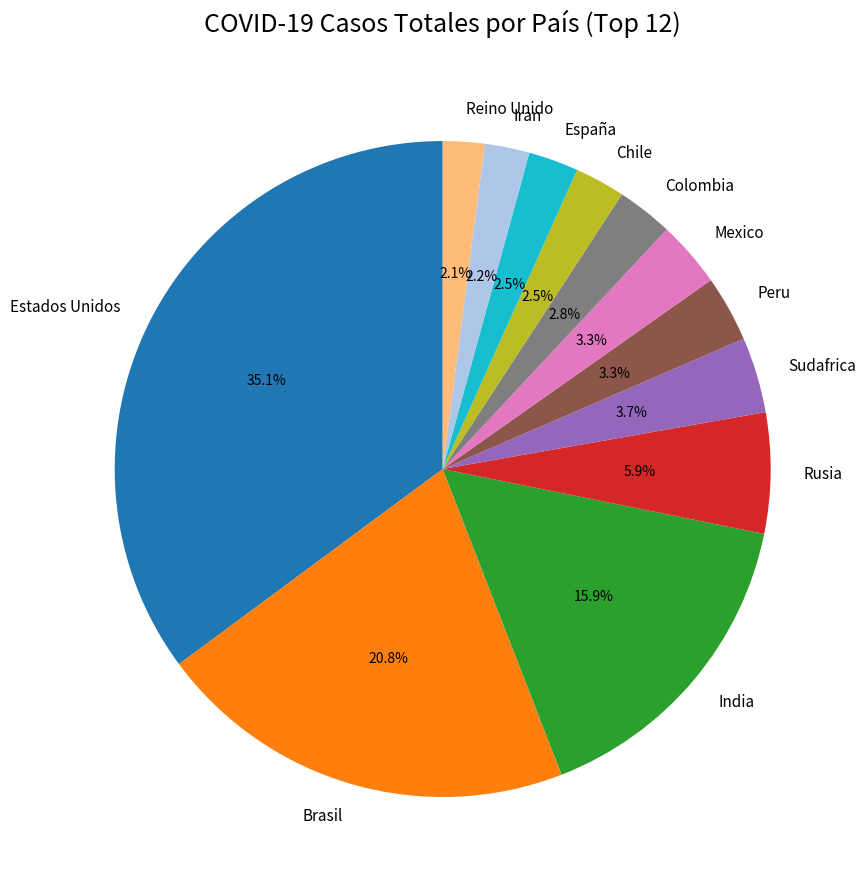

Count the number of slices in the pie.

12